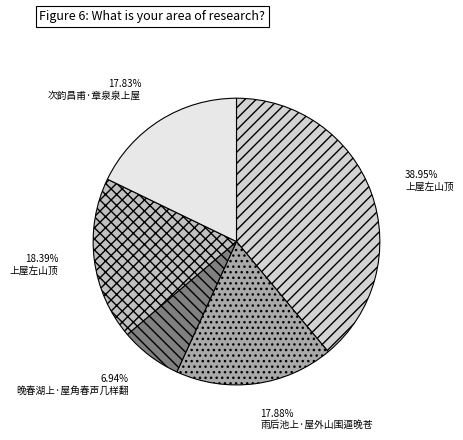

To the nearest percent, what is the difference between the largest and smallest slice percentages?

32%